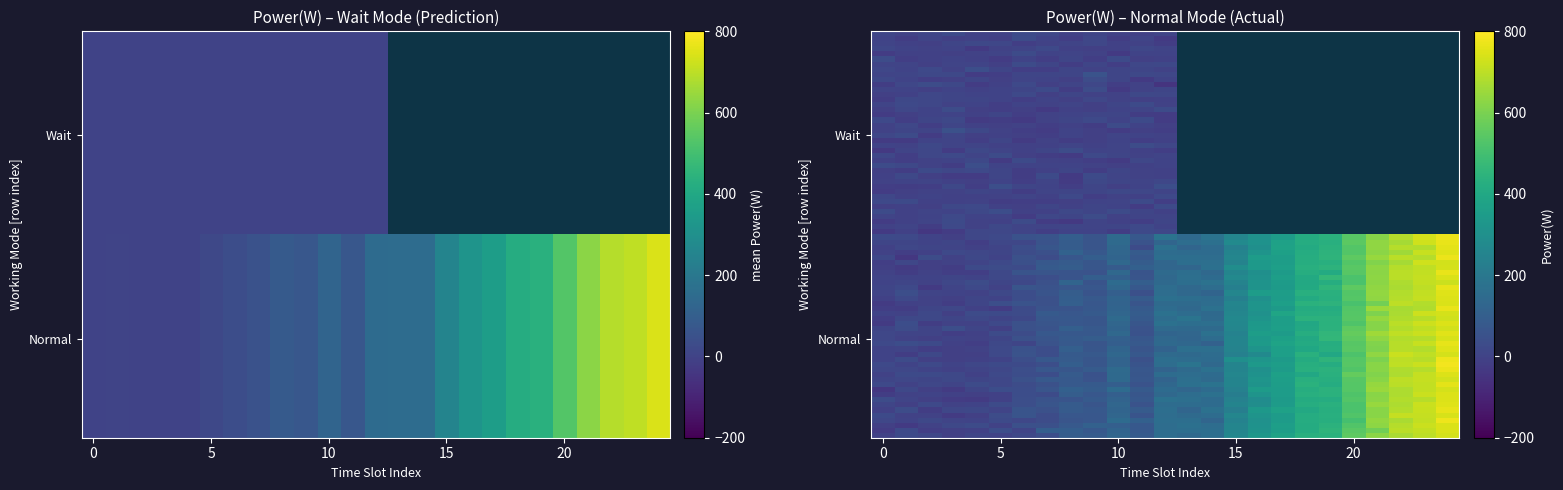

Which has a higher value, 18 or 14?

18